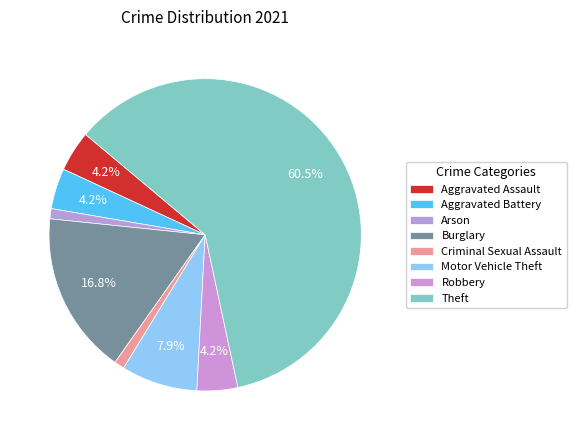

Is there a majority slice in this chart?

Yes